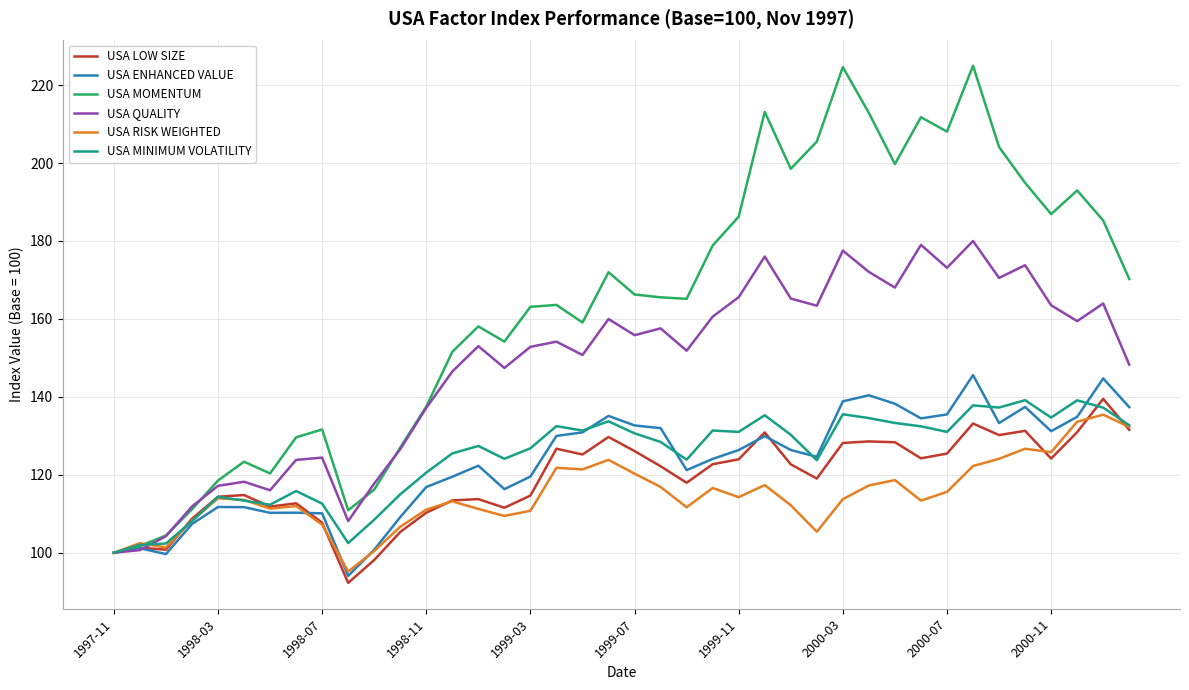

Which series has the largest range (max minus min)?

USA MOMENTUM